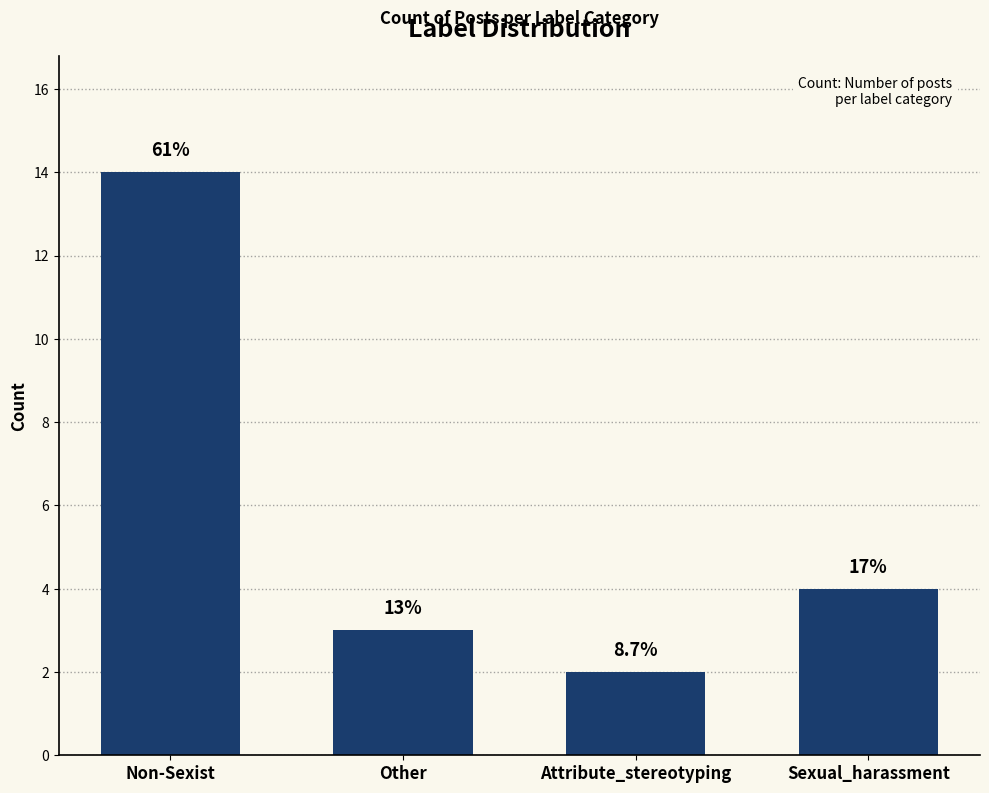

Are the bars horizontal?

No